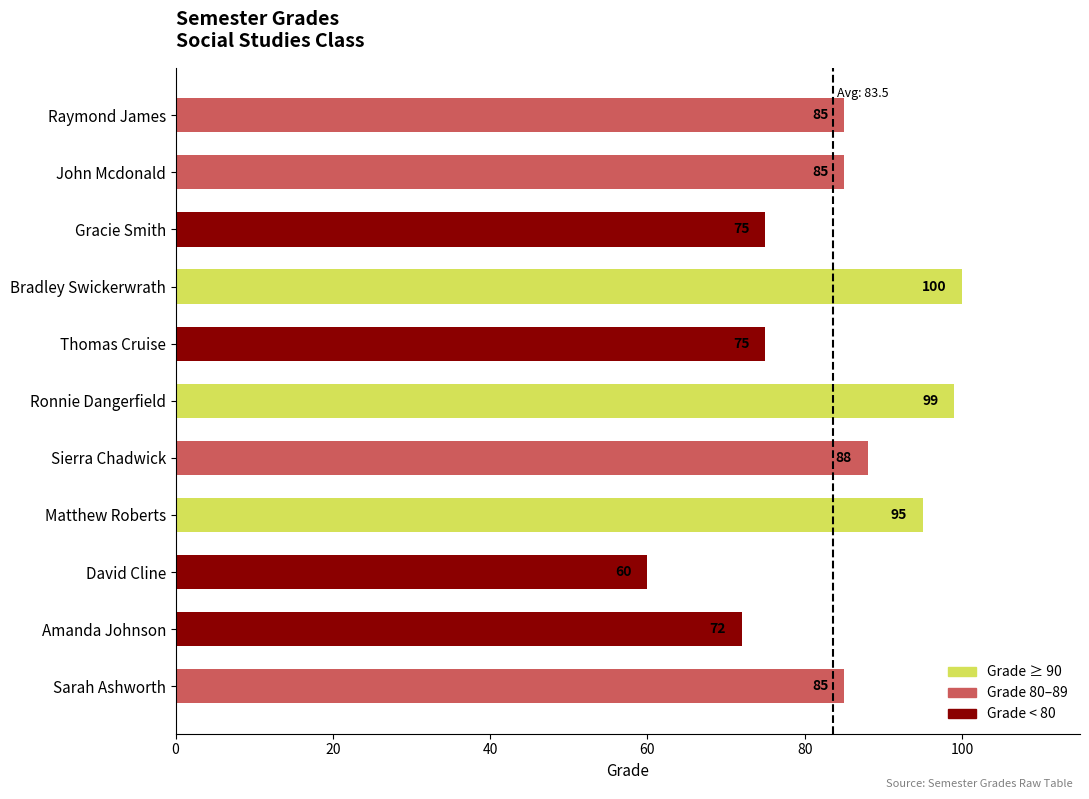

What is the difference between the values at Thomas Cruise and Matthew Roberts?

20